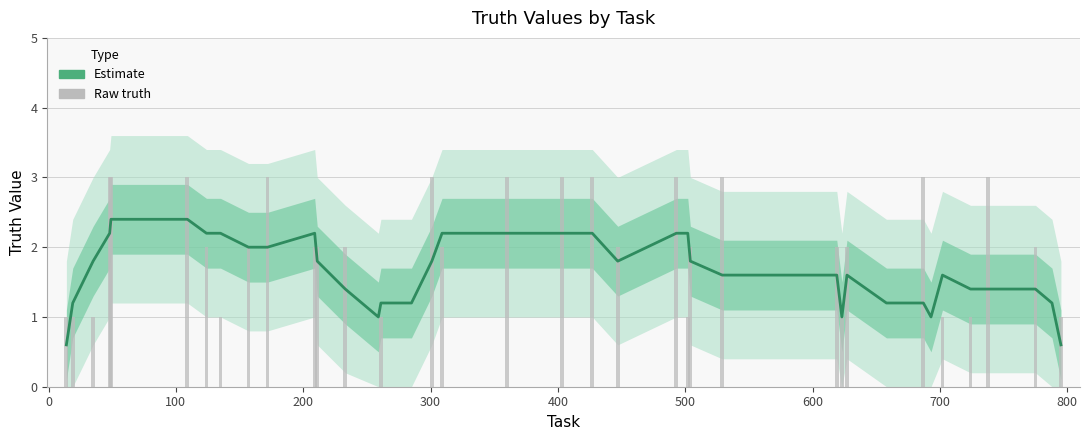

List the series in order of their peak value, lowest first.

Estimate, Raw truth